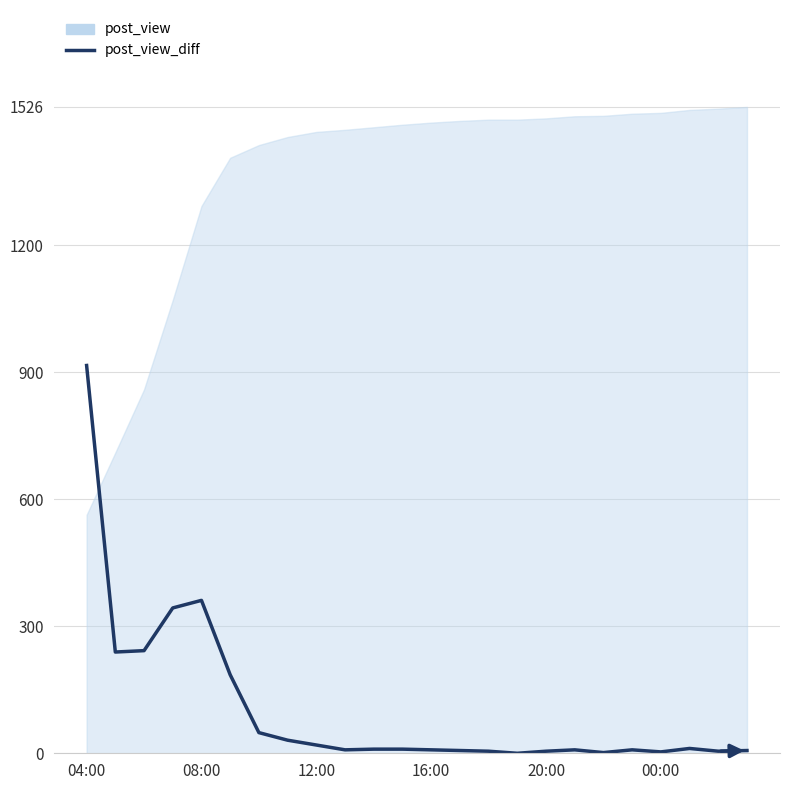

Reading left to right, list all the values displayed in this chart.

915.6	239.1	242.3	343.1	361.0	185.4	48.8	30.9	19.5	8.1	9.8	9.8	8.1	6.5	4.9	0.0	4.9	8.1	1.6	8.1	3.3	11.4	4.9	6.5